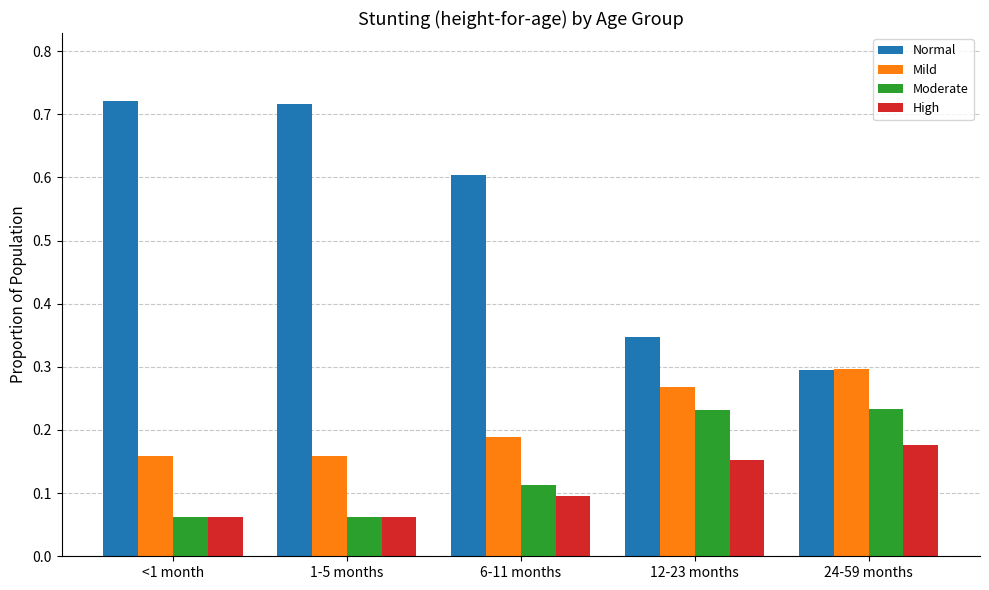

How many bars are there in each group?

4